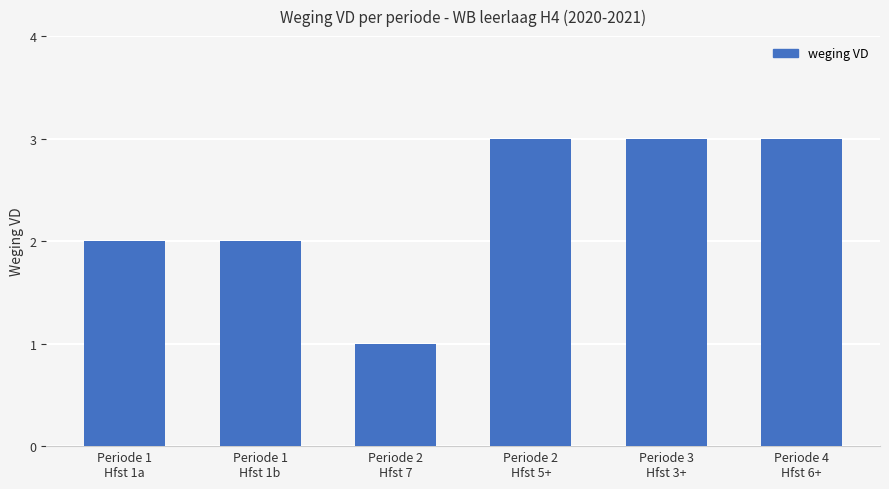

Which has a higher value, Periode 2
Hfst 7 or Periode 4
Hfst 6+?

Periode 4
Hfst 6+